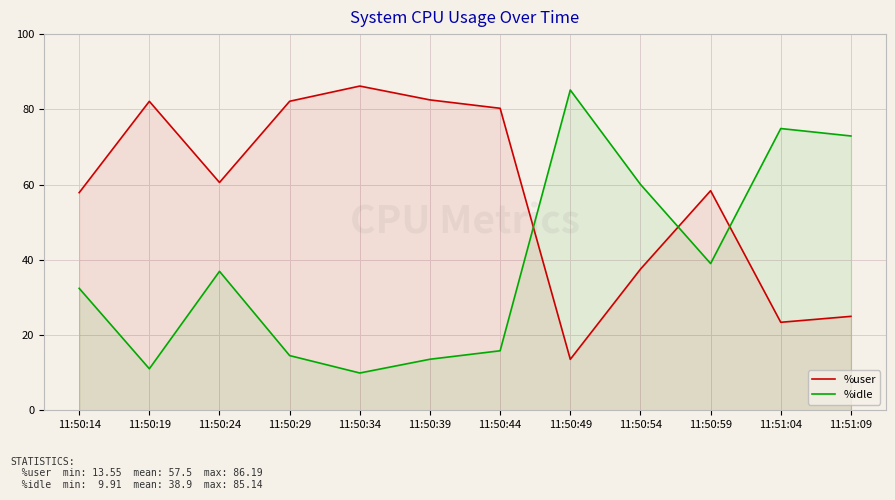

True or false: %user and %idle cross at least once.

True